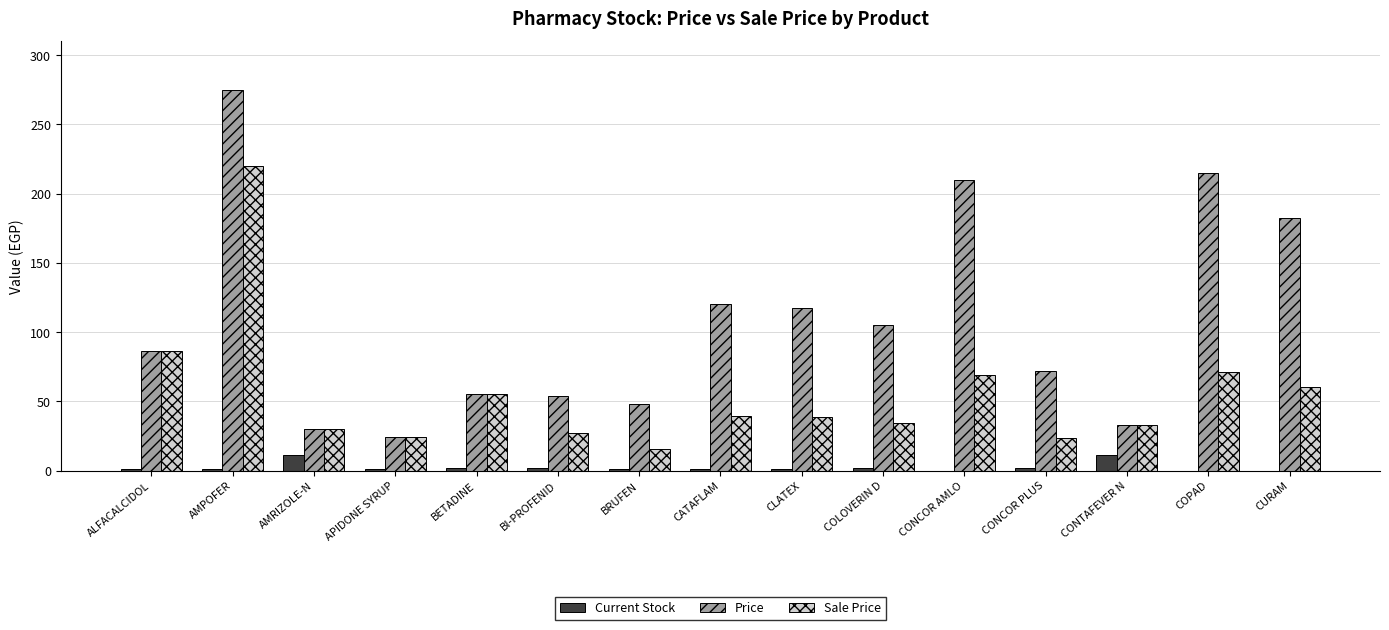

What is the sum of all Sale Price values?

827.8